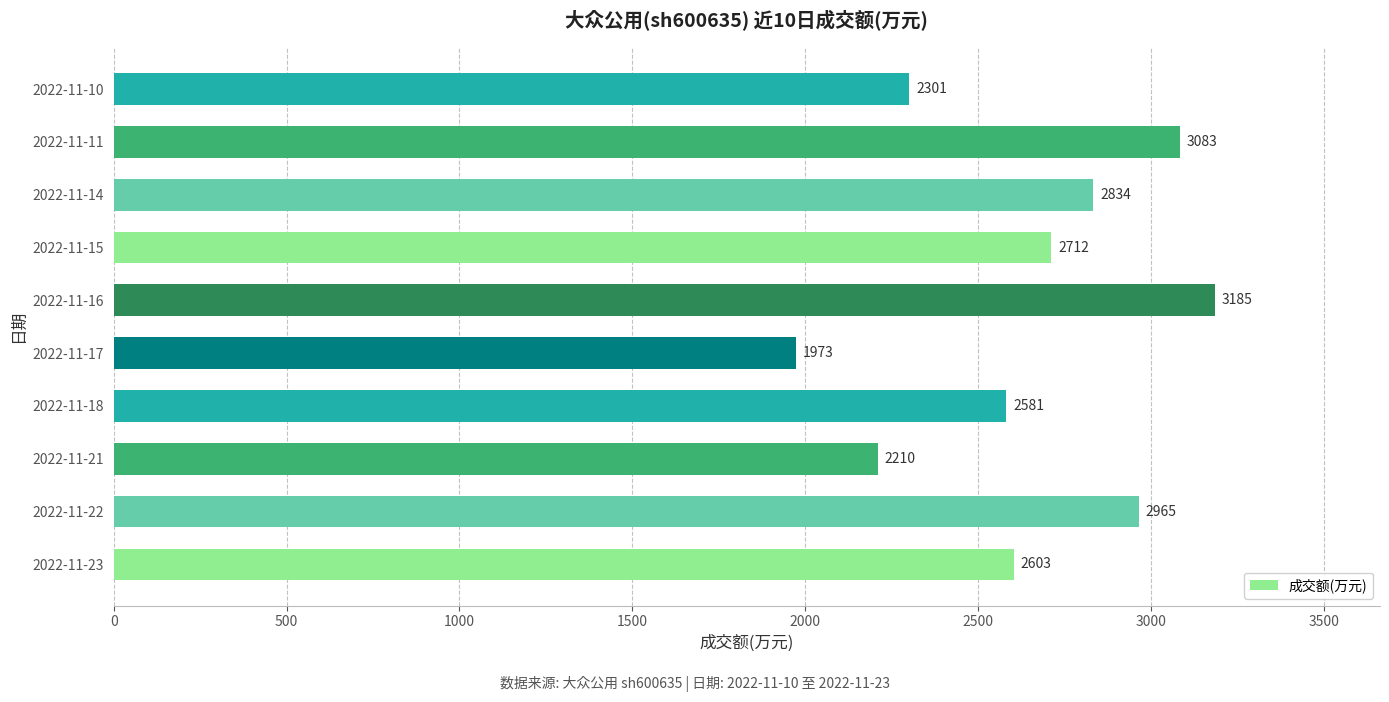

Does the chart contain stacked bars?

No